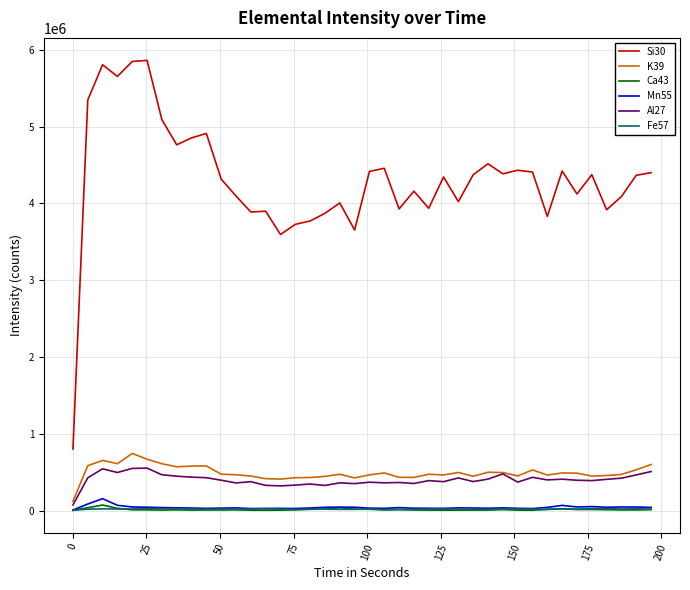

Which series has the widest spread of values?

Si30